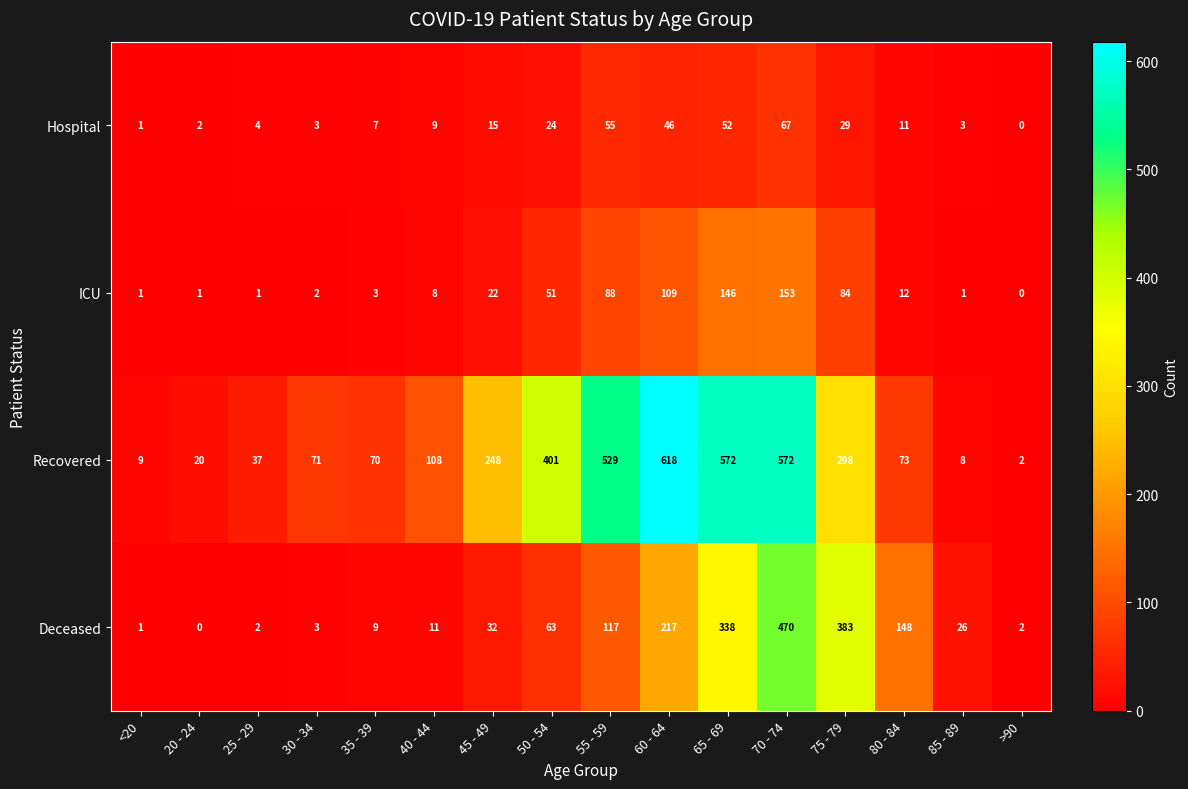

Where is ICU nearest to the value 76?

75 - 79